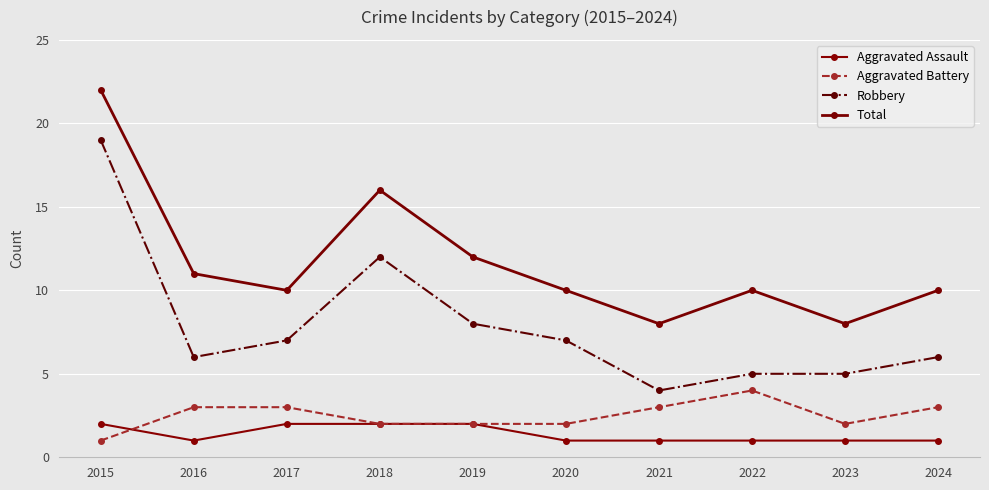

The Aggravated Assault series shows 1 at 2020. True or false?

True